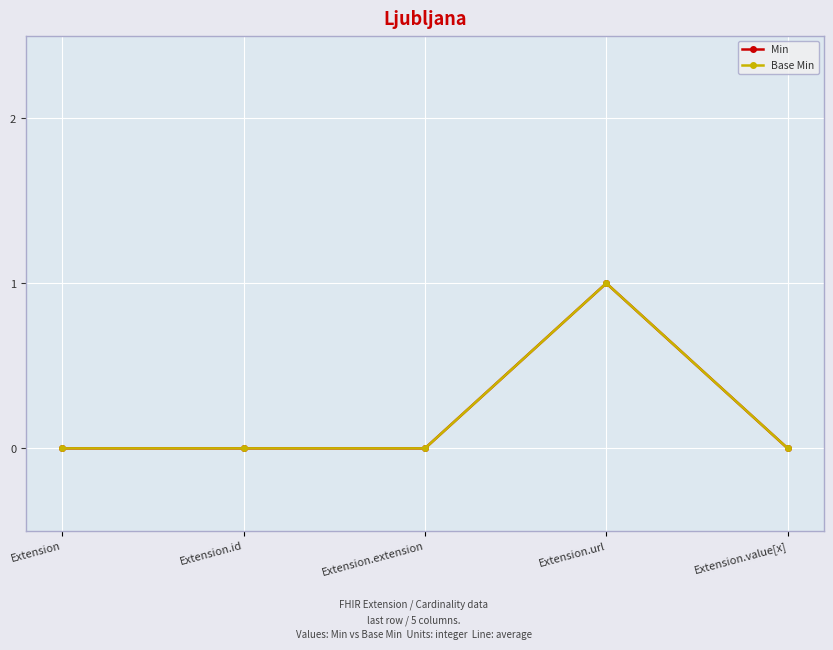

What is the difference between the maximum and minimum values in the Min series?

1